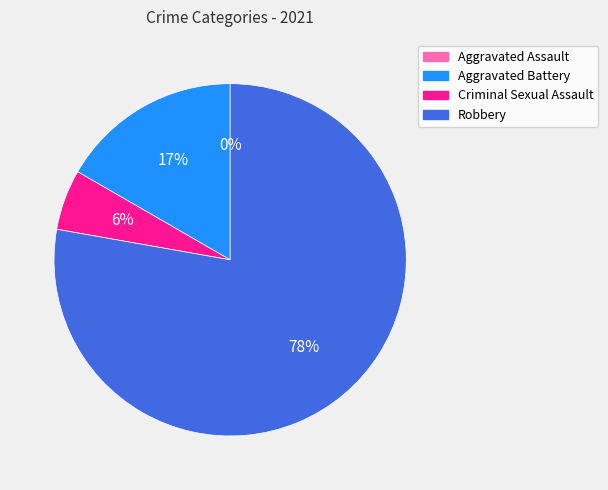

Combined, do Criminal Sexual Assault and Robbery account for over 50%?

Yes